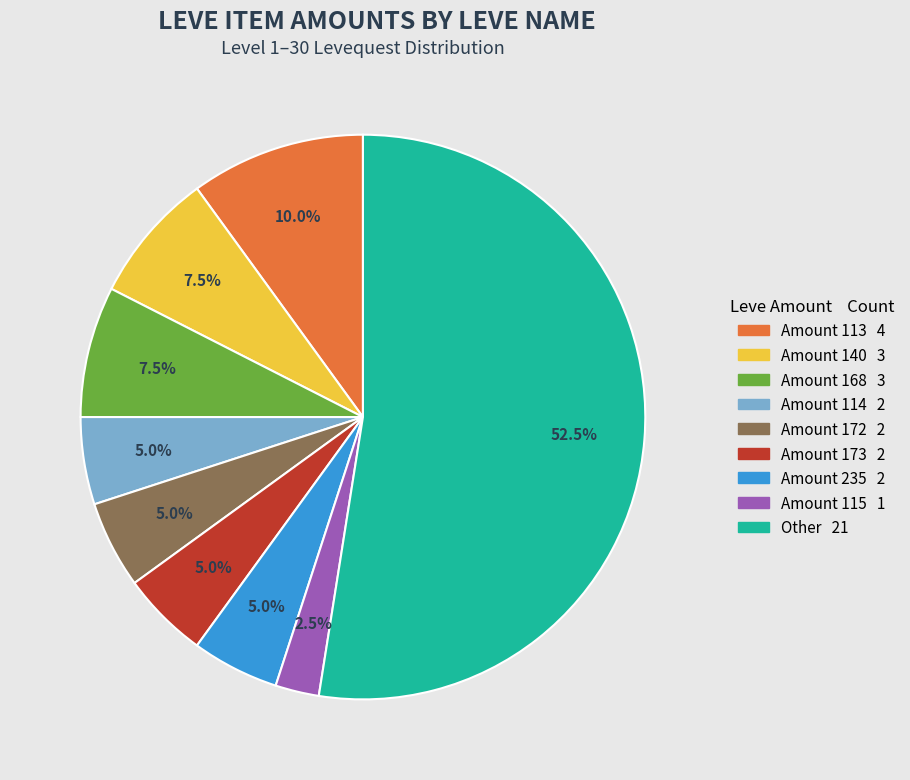

Is there a majority slice in this chart?

Yes